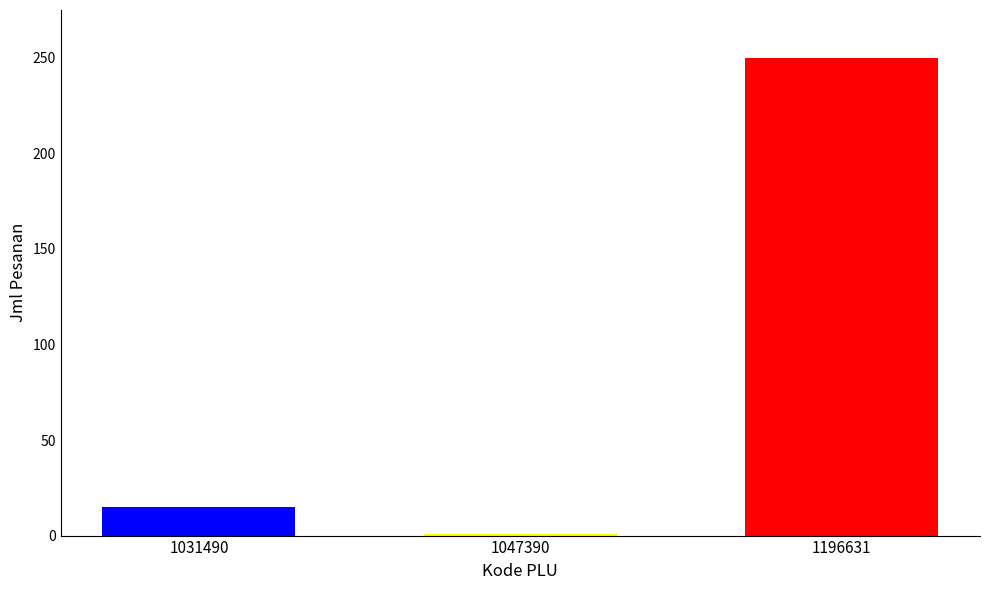

What is the maximum value shown in the chart?

250